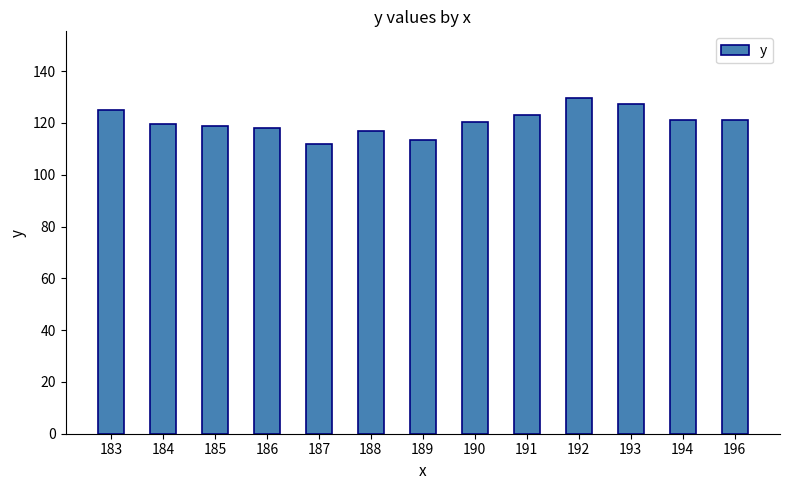

What is the value of the 12th bar from the left?

121.0